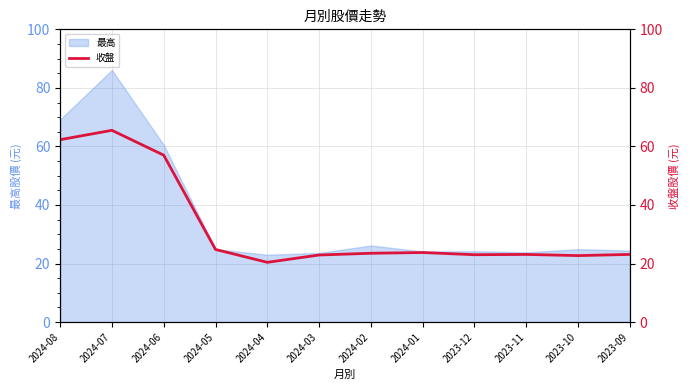

Is it true that the value at 2023-09 is 23.1?

True